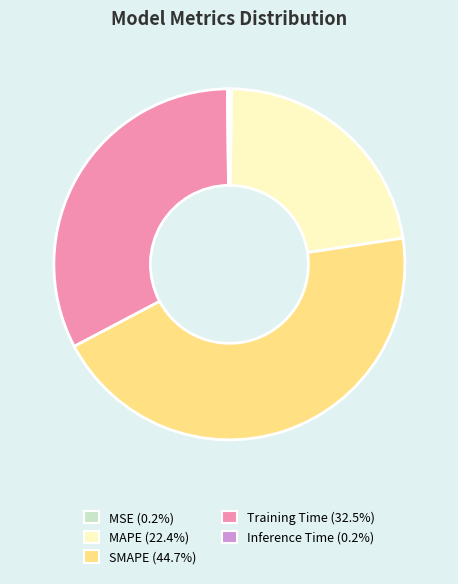

Which category has the biggest portion of the pie?

SMAPE